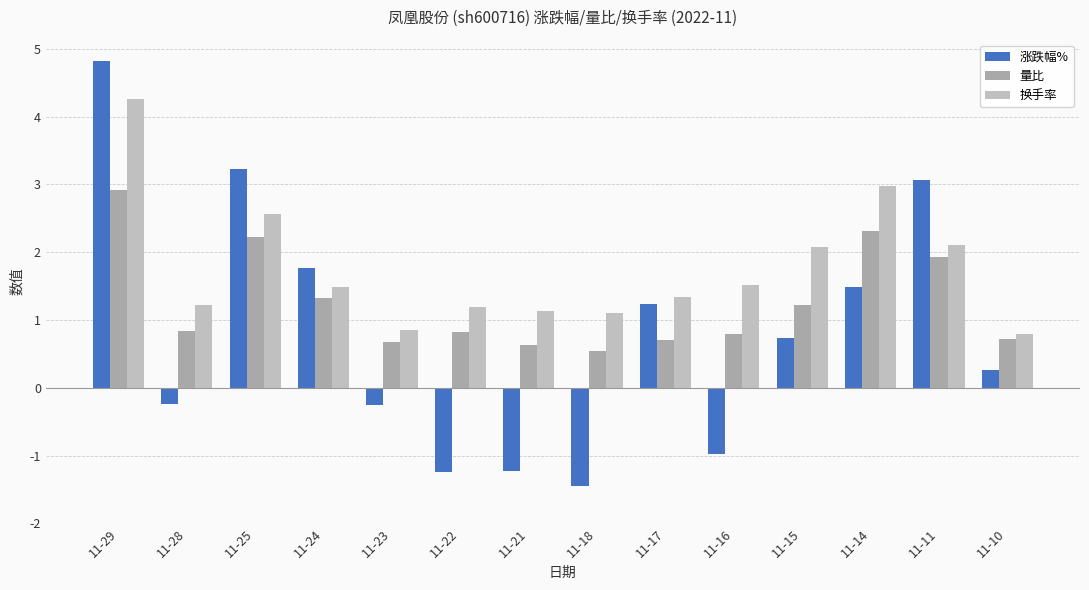

Reading left to right, extract all data points from this chart.

涨跌幅%: 11-29=4.8	11-28=-0.2	11-25=3.2	11-24=1.8	11-23=-0.2	11-22=-1.2	11-21=-1.2	11-18=-1.4	11-17=1.2	11-16=-1.0	11-15=0.7	11-14=1.5	11-11=3.1	11-10=0.3
量比: 11-29=2.9	11-28=0.8	11-25=2.2	11-24=1.3	11-23=0.7	11-22=0.8	11-21=0.6	11-18=0.6	11-17=0.7	11-16=0.8	11-15=1.2	11-14=2.3	11-11=1.9	11-10=0.7
换手率: 11-29=4.3	11-28=1.2	11-25=2.6	11-24=1.5	11-23=0.8	11-22=1.2	11-21=1.1	11-18=1.1	11-17=1.3	11-16=1.5	11-15=2.1	11-14=3.0	11-11=2.1	11-10=0.8